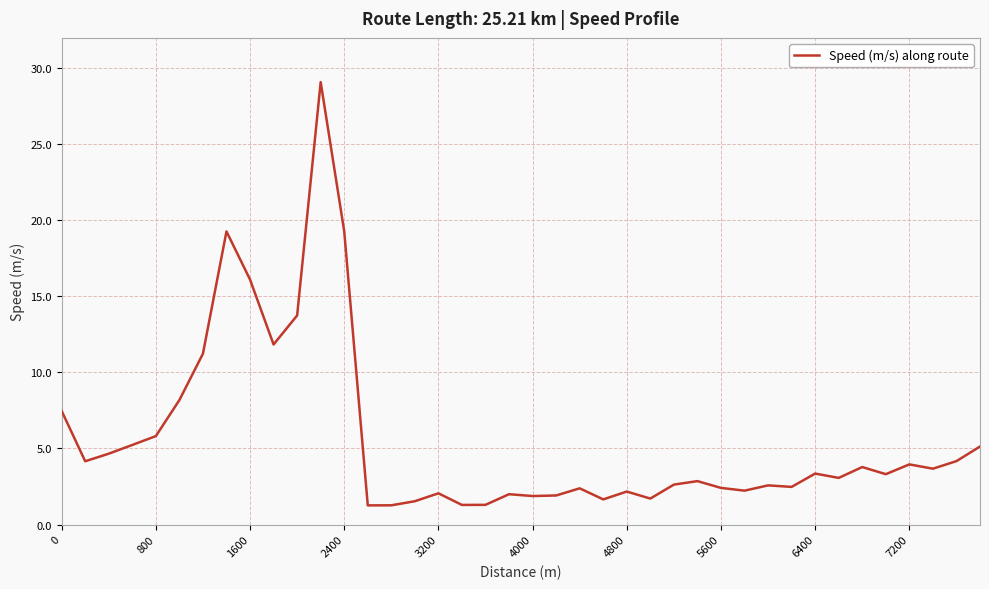

What is the minimum value shown in the chart?

1.3